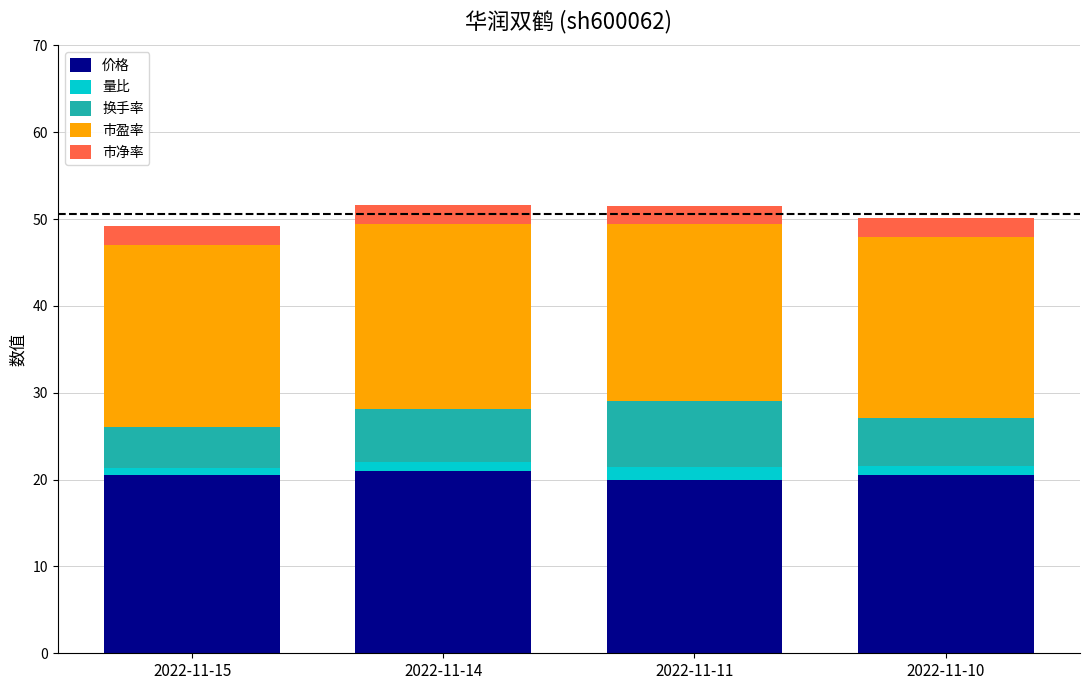

How many bars are there in total?

4